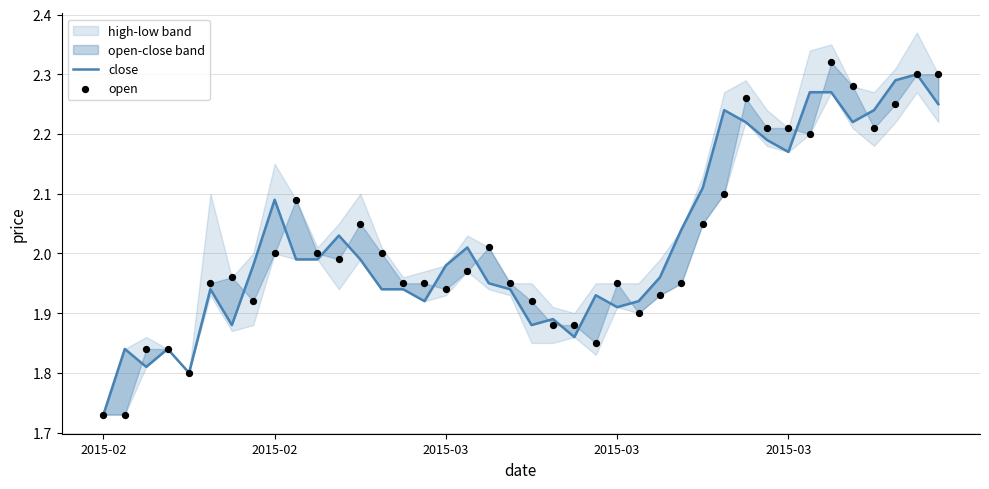

Is the value of open at 38 greater than the value of close at 11?

Yes